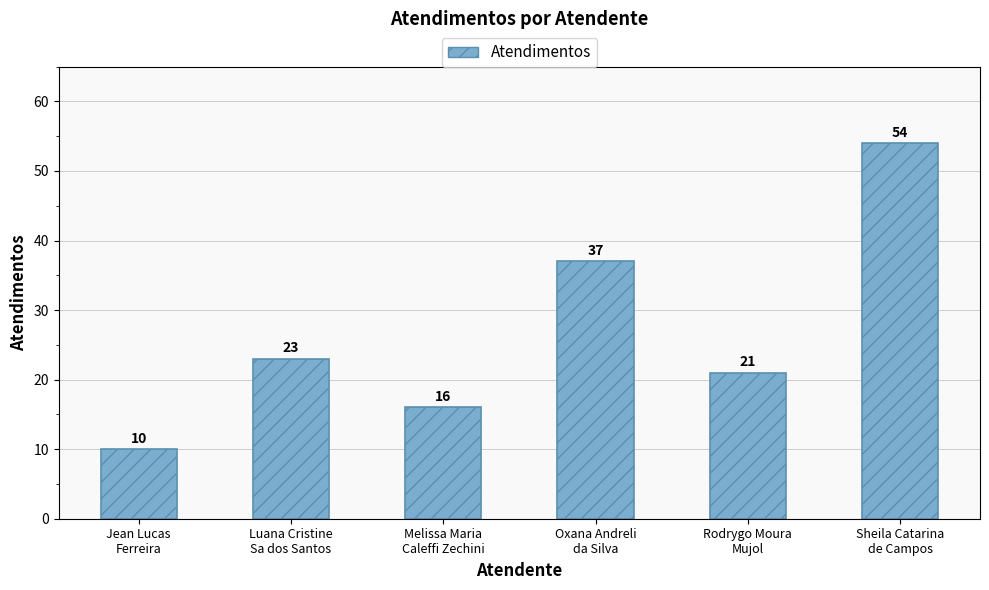

At which category does the chart reach its minimum across all series?

Jean Lucas
Ferreira